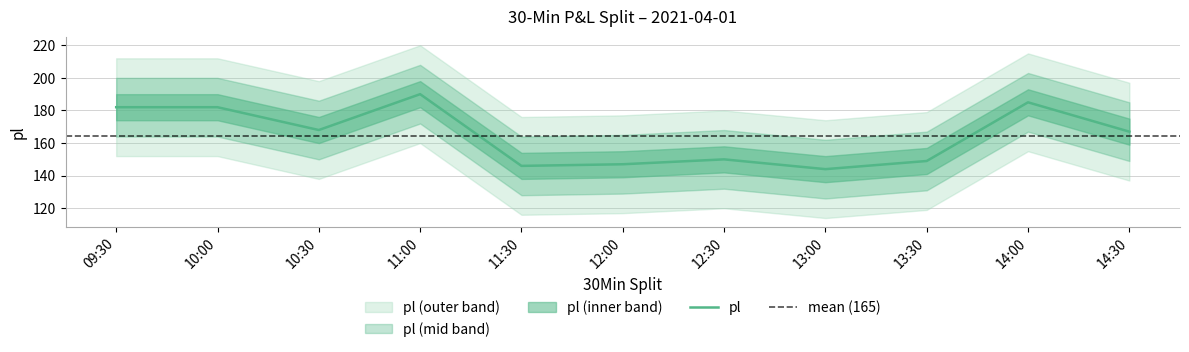

List the labels in order of value, smallest first.

13:00, 11:30, 12:00, 13:30, 12:30, 14:30, 10:30, 09:30, 10:00, 14:00, 11:00